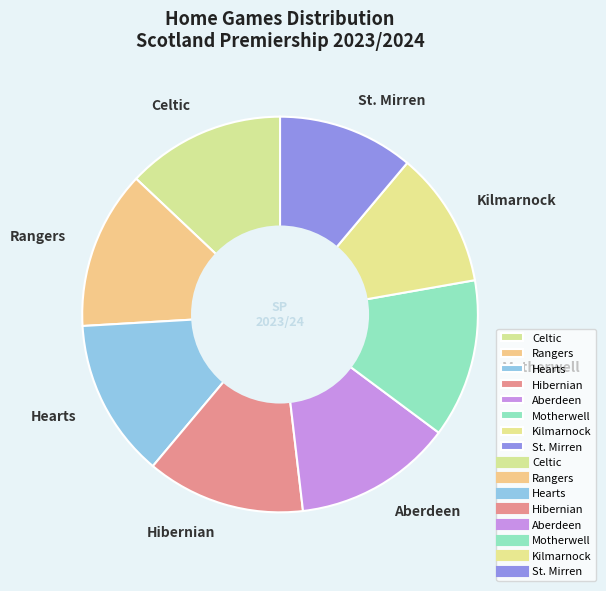

True or false: Hibernian accounts for 13% of the total.

True